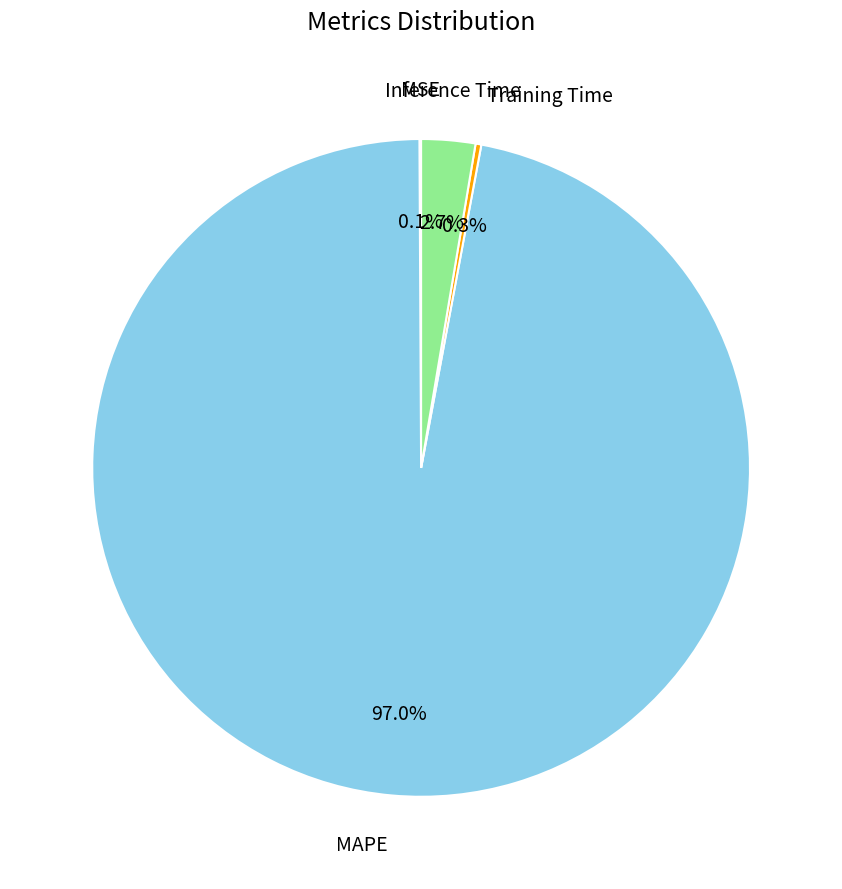

Which has a higher value, MAPE or Inference Time?

MAPE